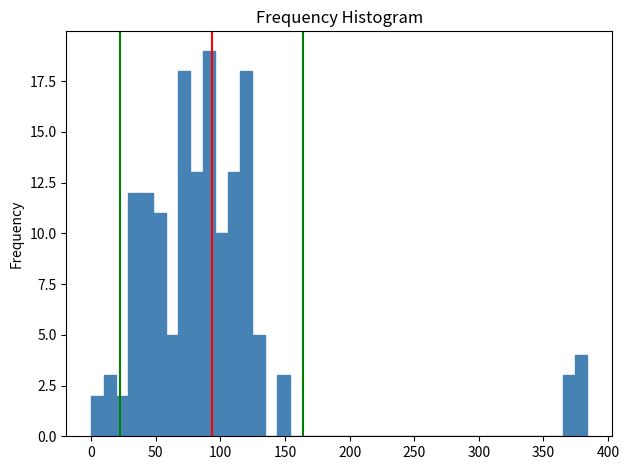

Read against the x-axis, roughly where is the centre of the tallest bar?

90